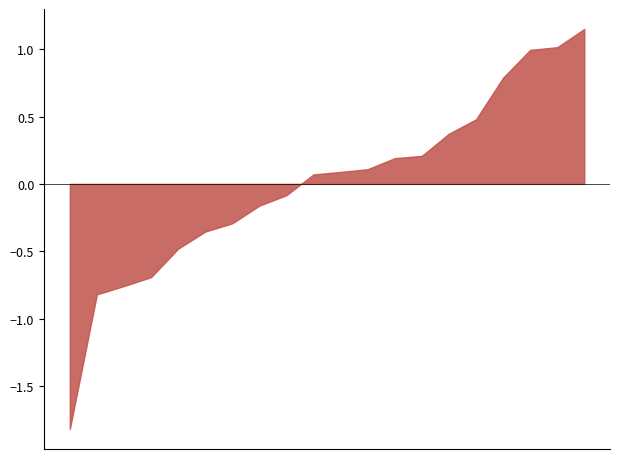

What is the difference between the maximum and minimum values?

3.0